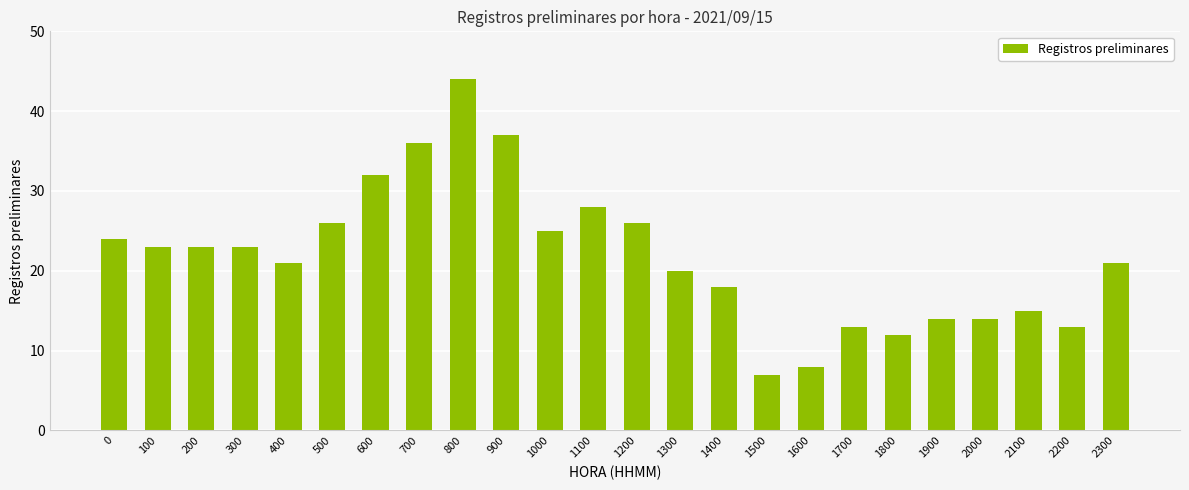

At which category does the chart reach its minimum across all series?

1500